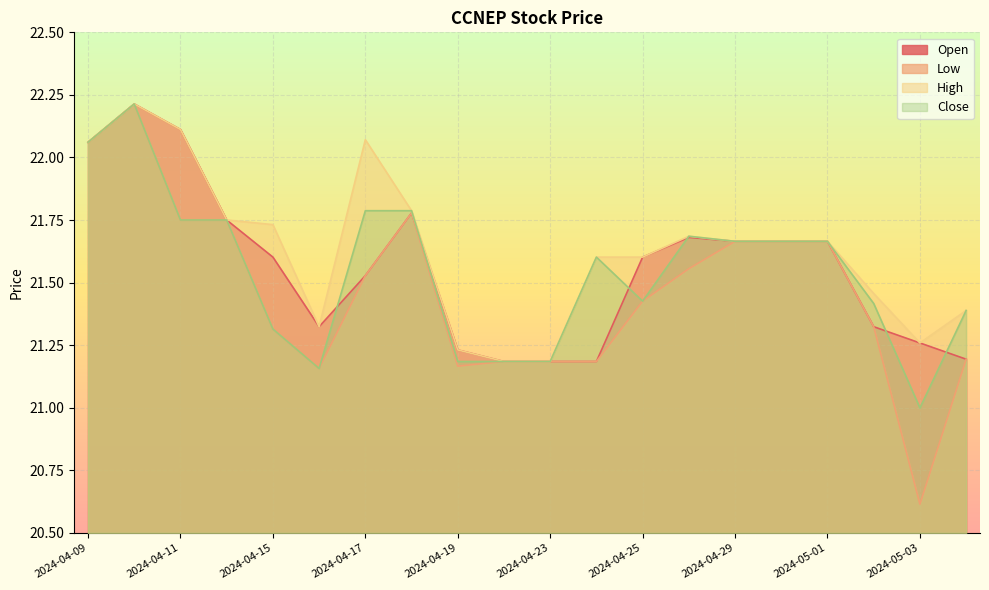

What is the difference between the highest and lowest values at 2024-05-02?

0.1